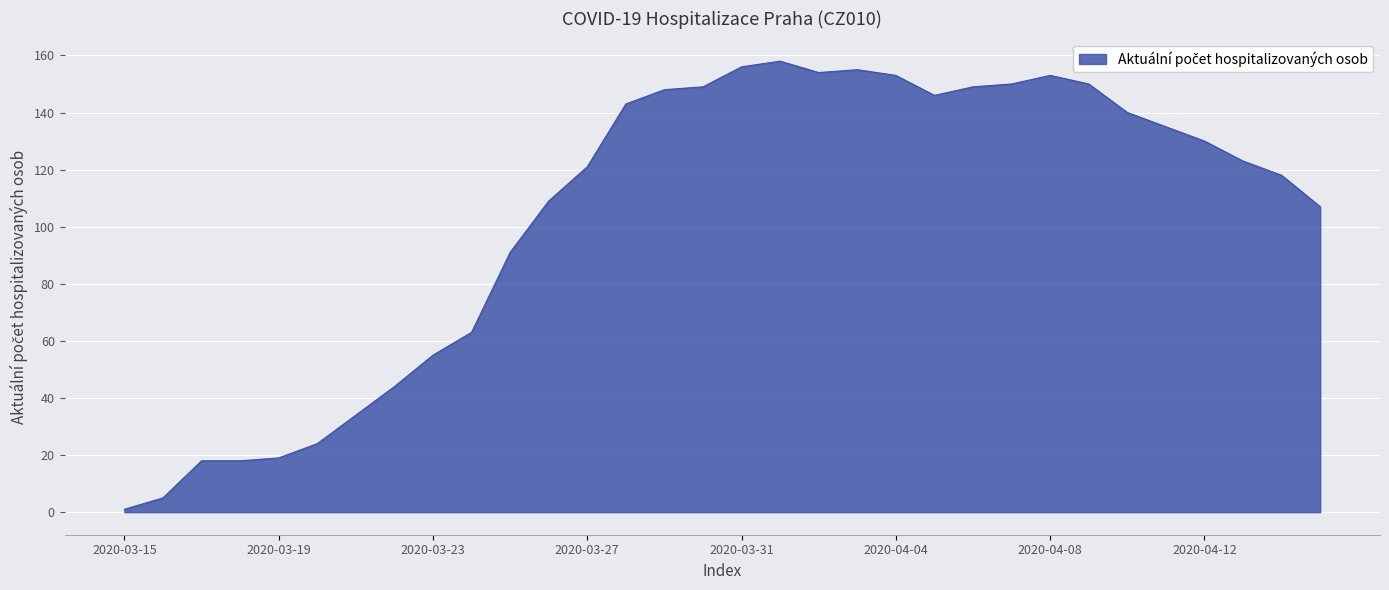

What is the greatest value displayed?

158